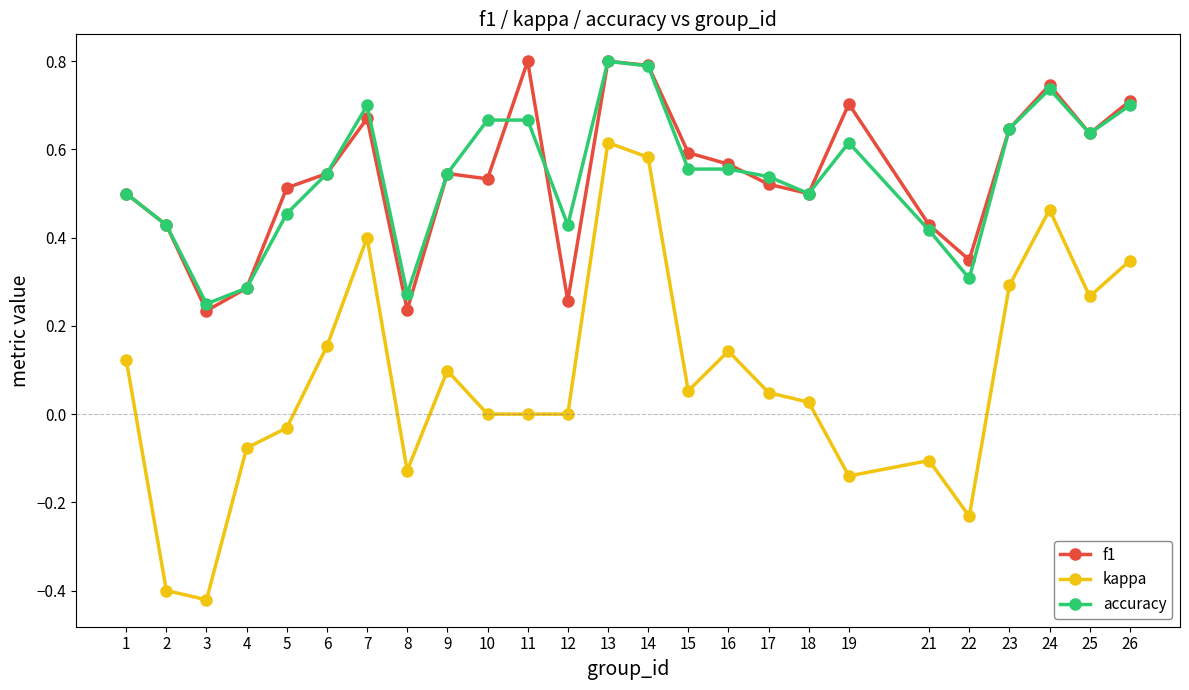

The accuracy series shows 0.3 at 18. True or false?

False